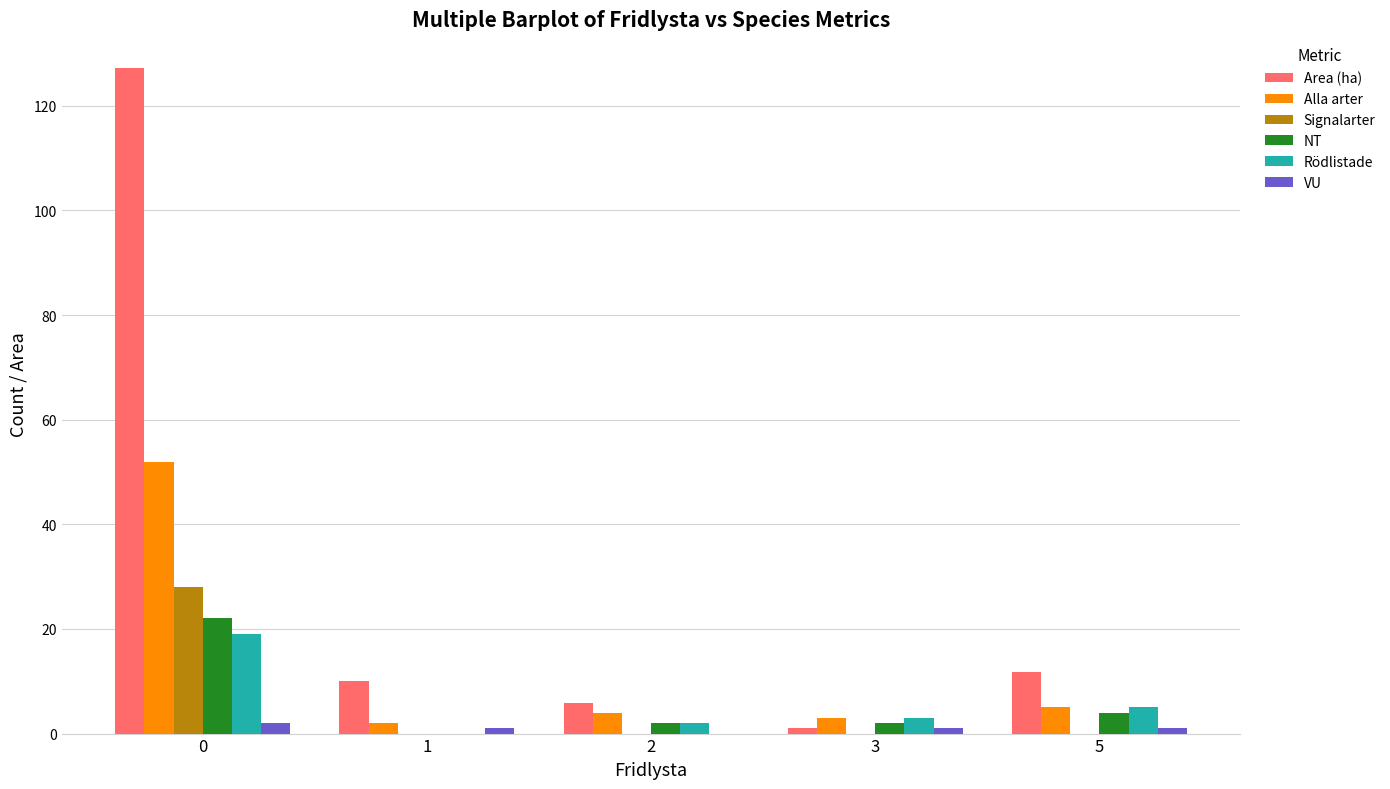

What are all the series names shown in the legend?

Area (ha), Alla arter, Signalarter, NT, Rödlistade, VU